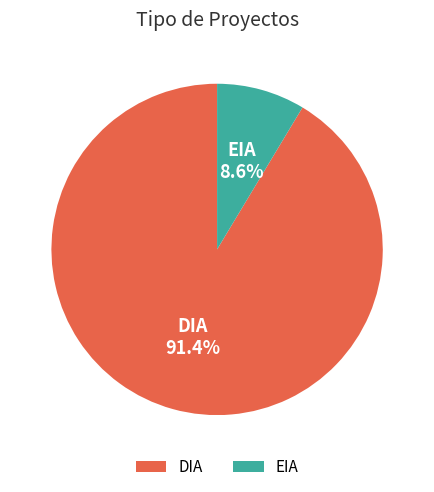

To the nearest percent, what portion does DIA represent?

91%